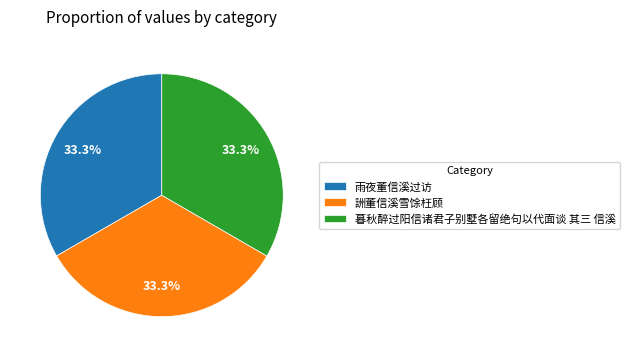

What percentage do 詶董信溪雪馀枉顾 and 暮秋醉过阳信诸君子别墅各留绝句以代面谈 其三 信溪 together represent?

66.7%